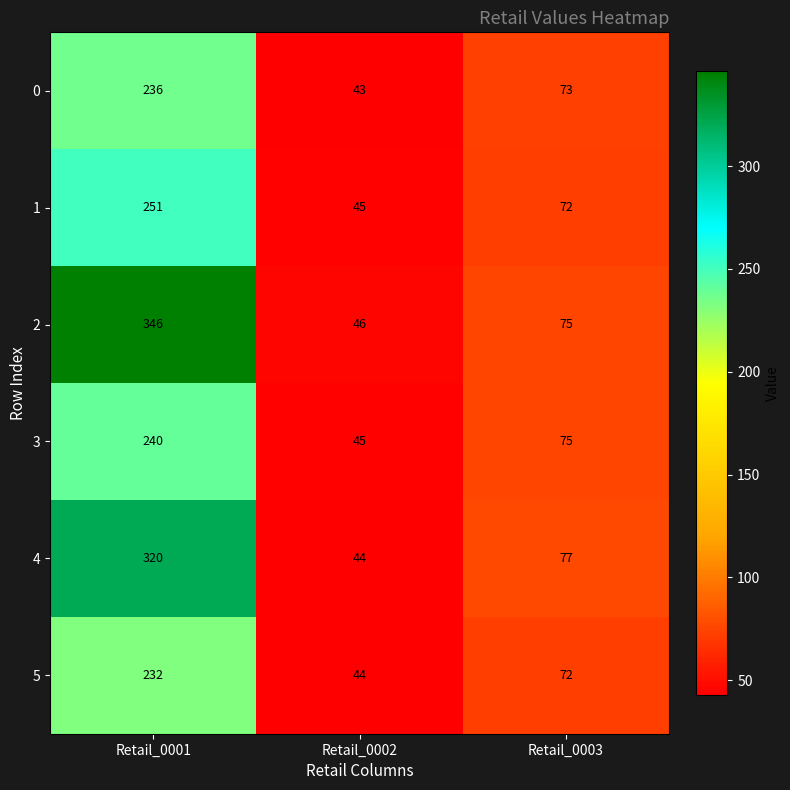

Reading left to right, transcribe all the data shown in this chart.

0: Retail_0001=236	Retail_0002=43	Retail_0003=73
1: Retail_0001=251	Retail_0002=45	Retail_0003=72
2: Retail_0001=346	Retail_0002=46	Retail_0003=75
3: Retail_0001=240	Retail_0002=45	Retail_0003=75
4: Retail_0001=320	Retail_0002=44	Retail_0003=77
5: Retail_0001=232	Retail_0002=44	Retail_0003=72